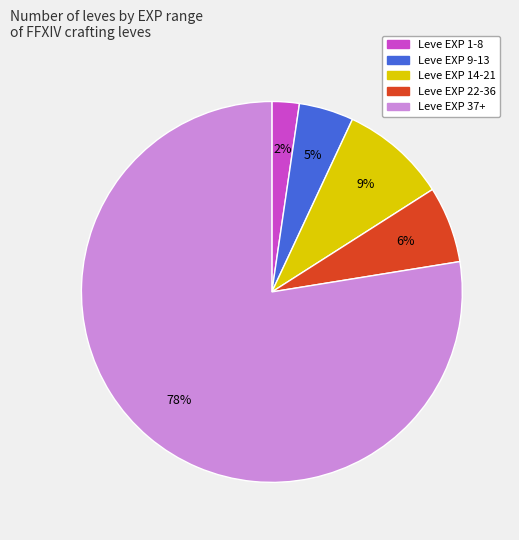

How many slices are in this pie chart?

5